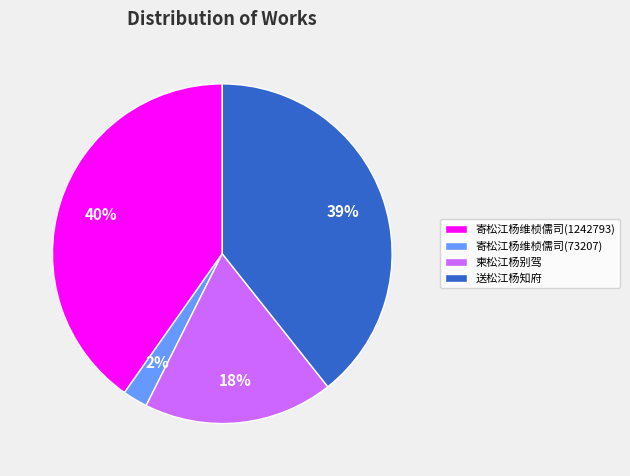

True or false: 送松江杨知府 accounts for 49% of the total.

False